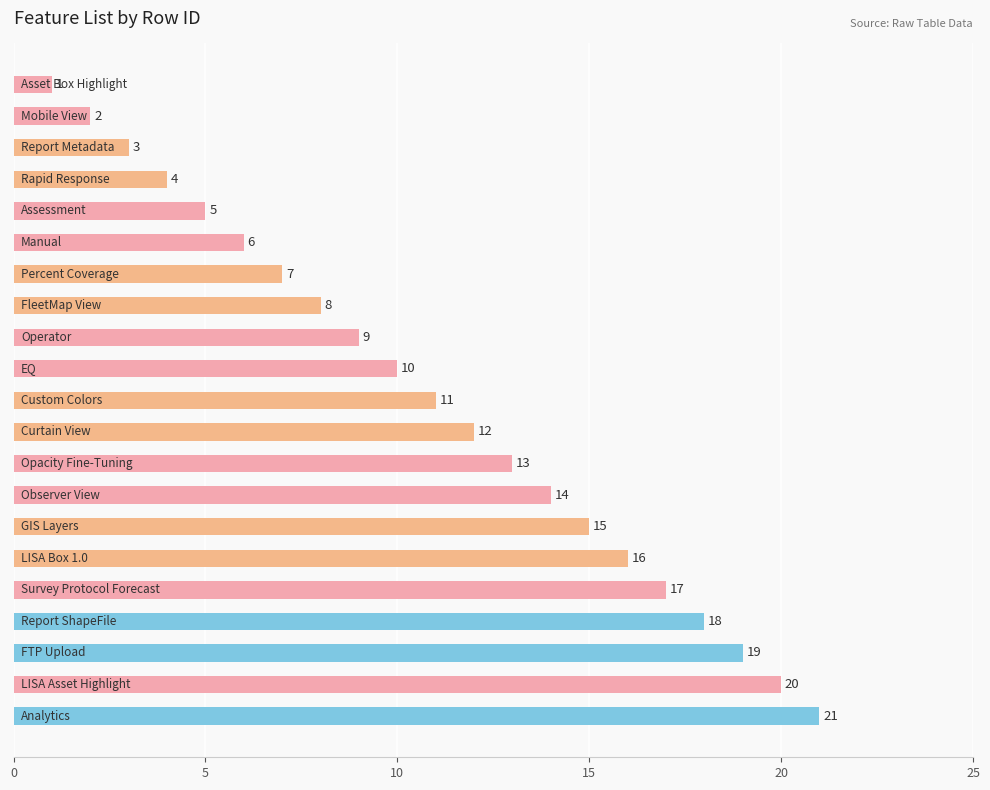

What is the difference between the second highest and minimum values?

19